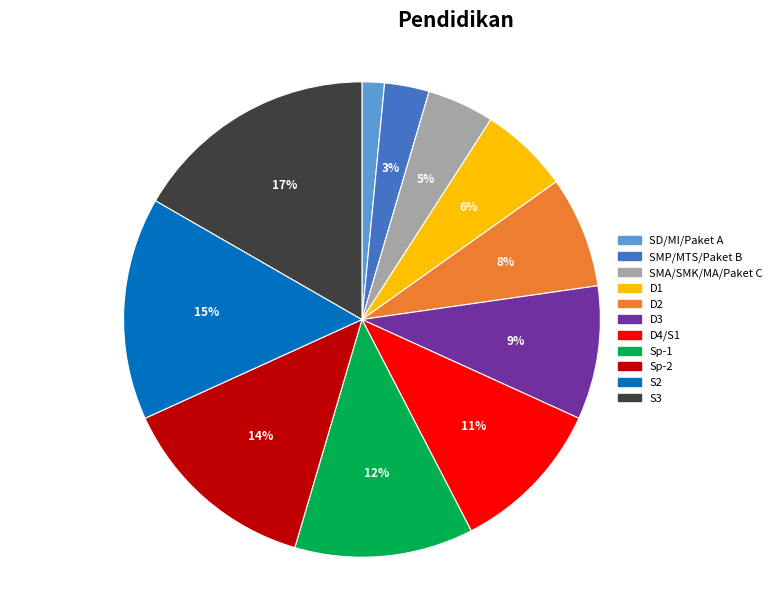

What percentage is the SD/MI/Paket A slice, to the nearest percent?

2%